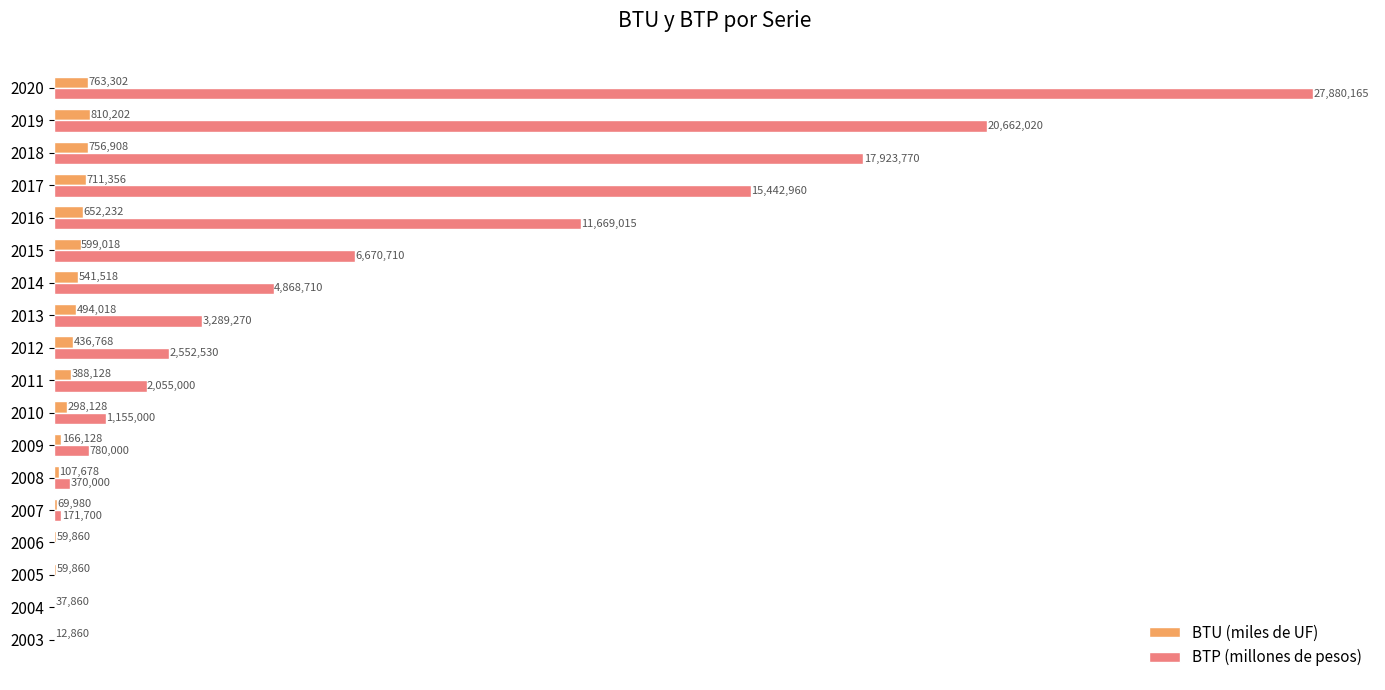

What are all the series names shown in the legend?

BTU (miles de UF), BTP (millones de pesos)